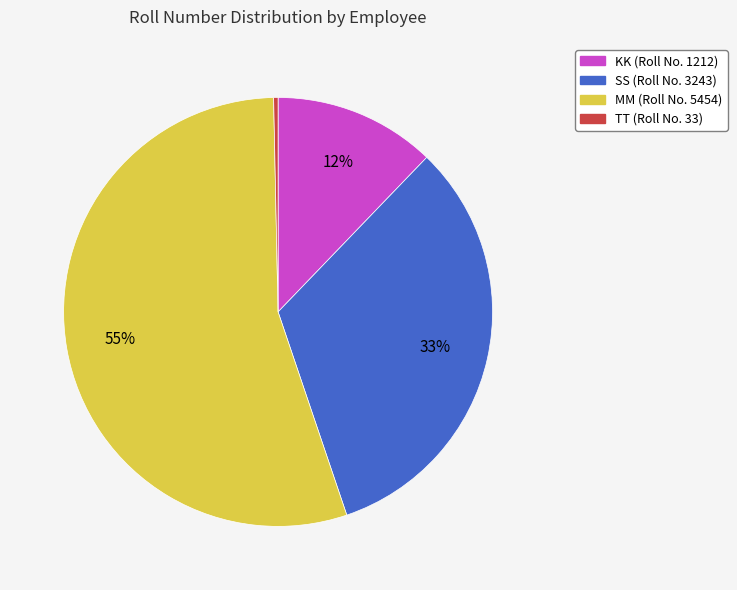

Is the sum of SS and KK greater than half?

No